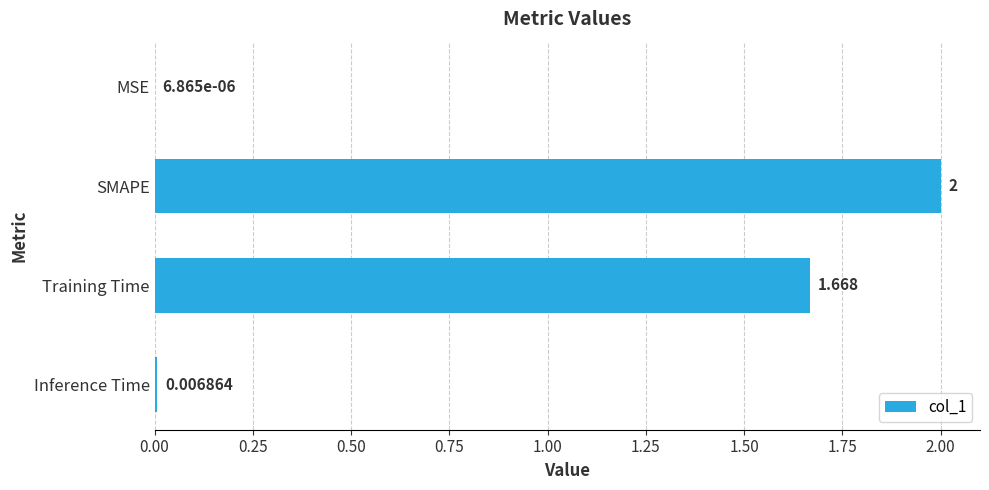

Which has a higher value, Inference Time or Training Time?

Training Time